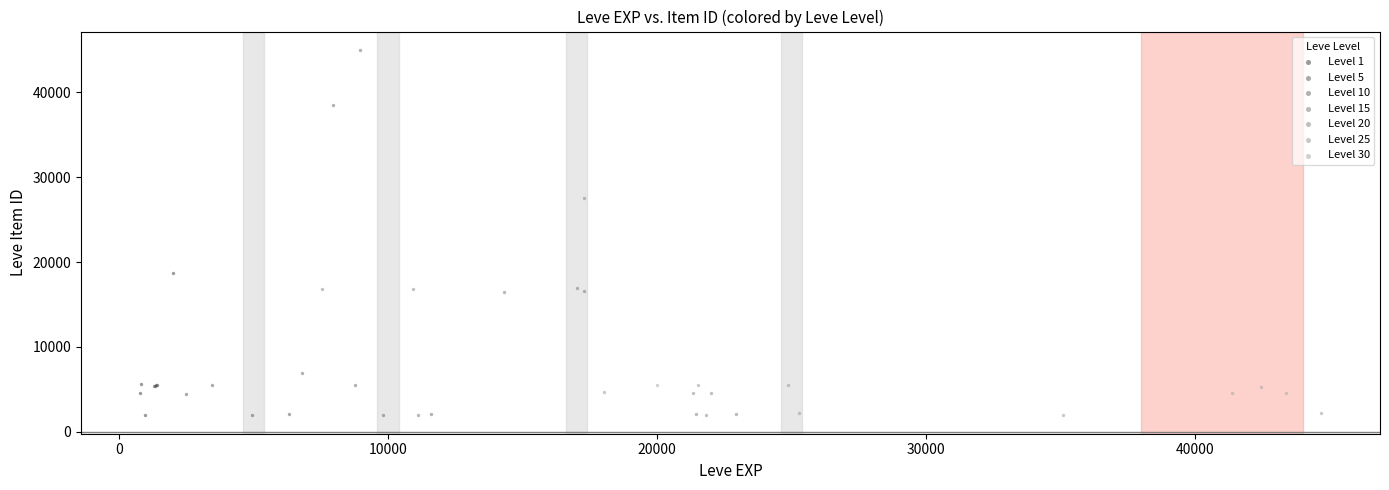

Which series contains the highest Y value?

Level 10